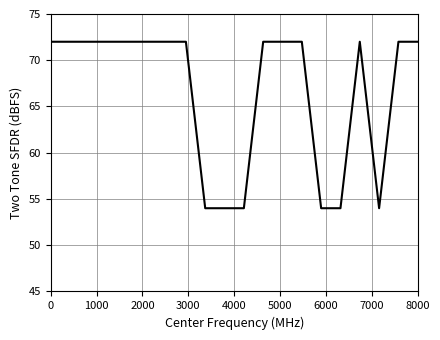

What is the smallest value displayed?

54